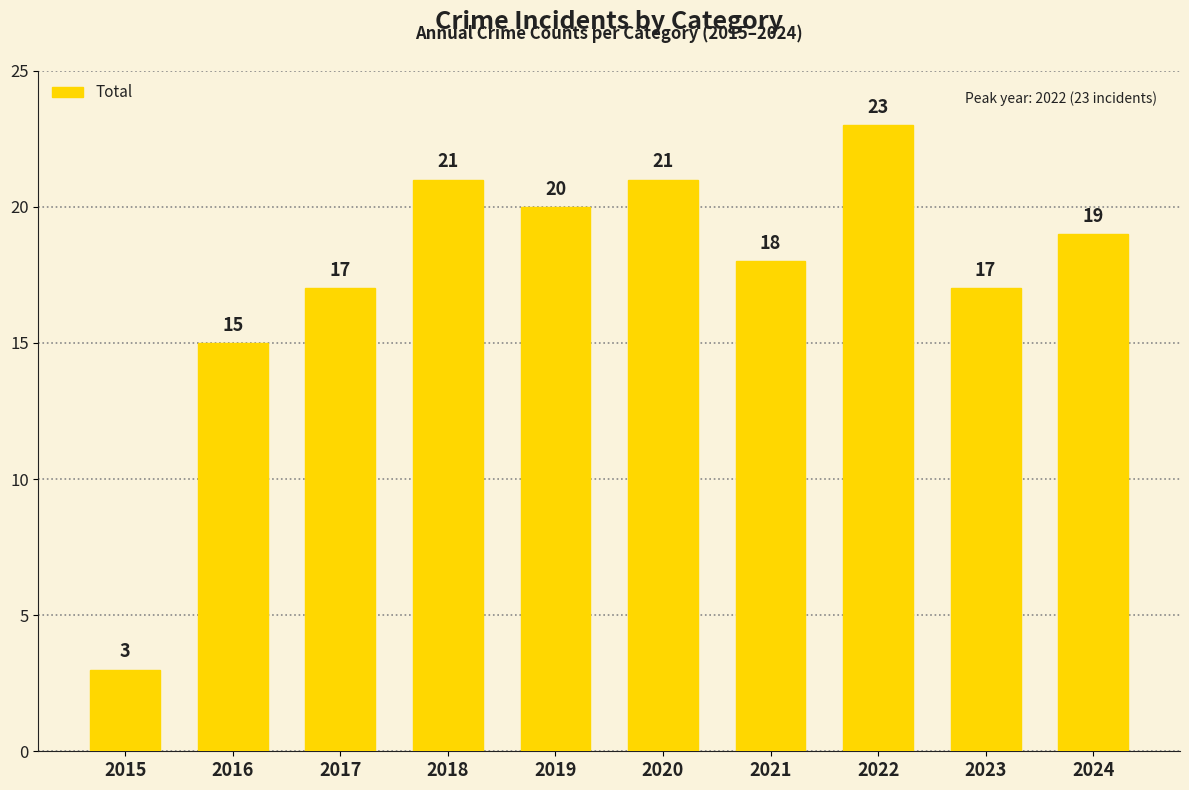

Reading left to right, list all the values displayed in this chart.

3	15	17	21	20	21	18	23	17	19